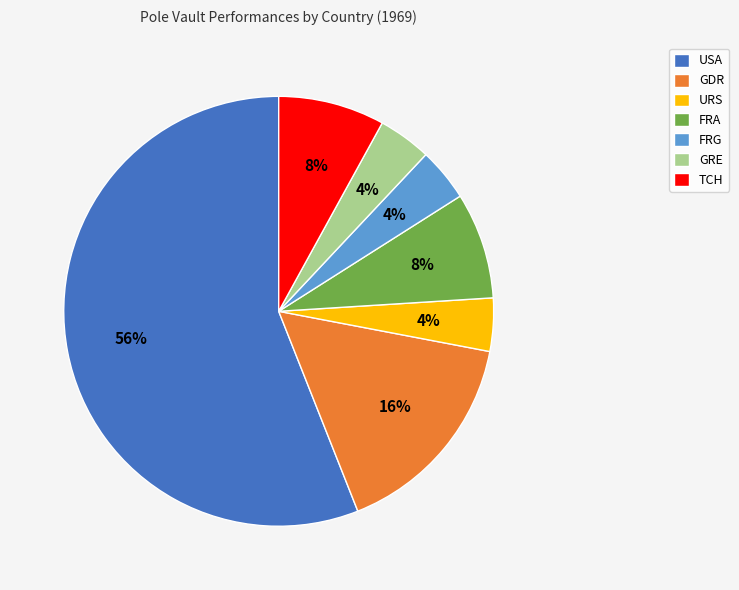

To the nearest percent, what is the difference between the largest and smallest slice percentages?

52%